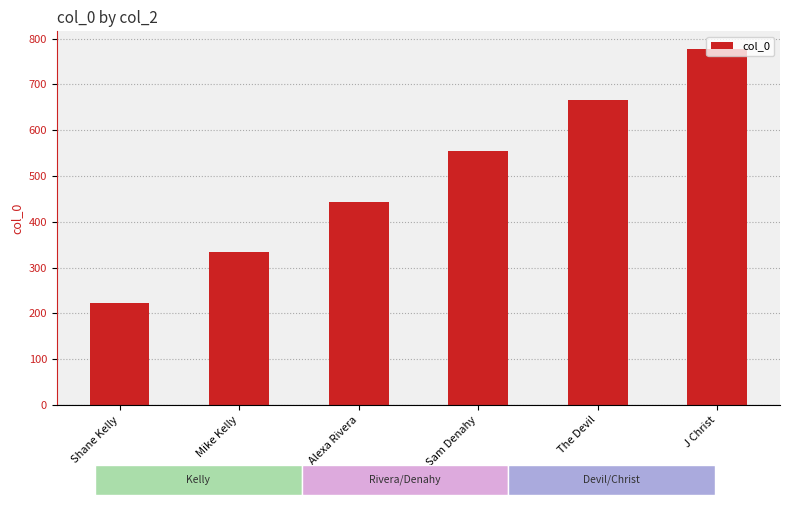

What is the label of the 6th bar from the left?

J Christ